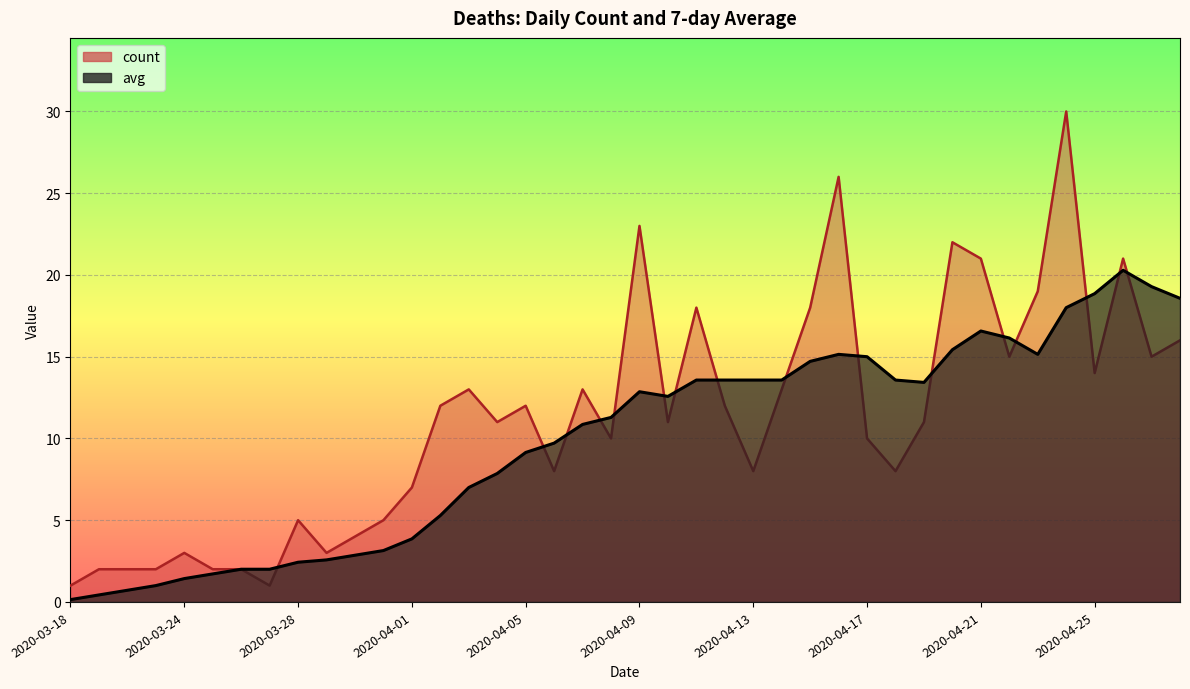

At how many categories does at least one series exceed 5?

28